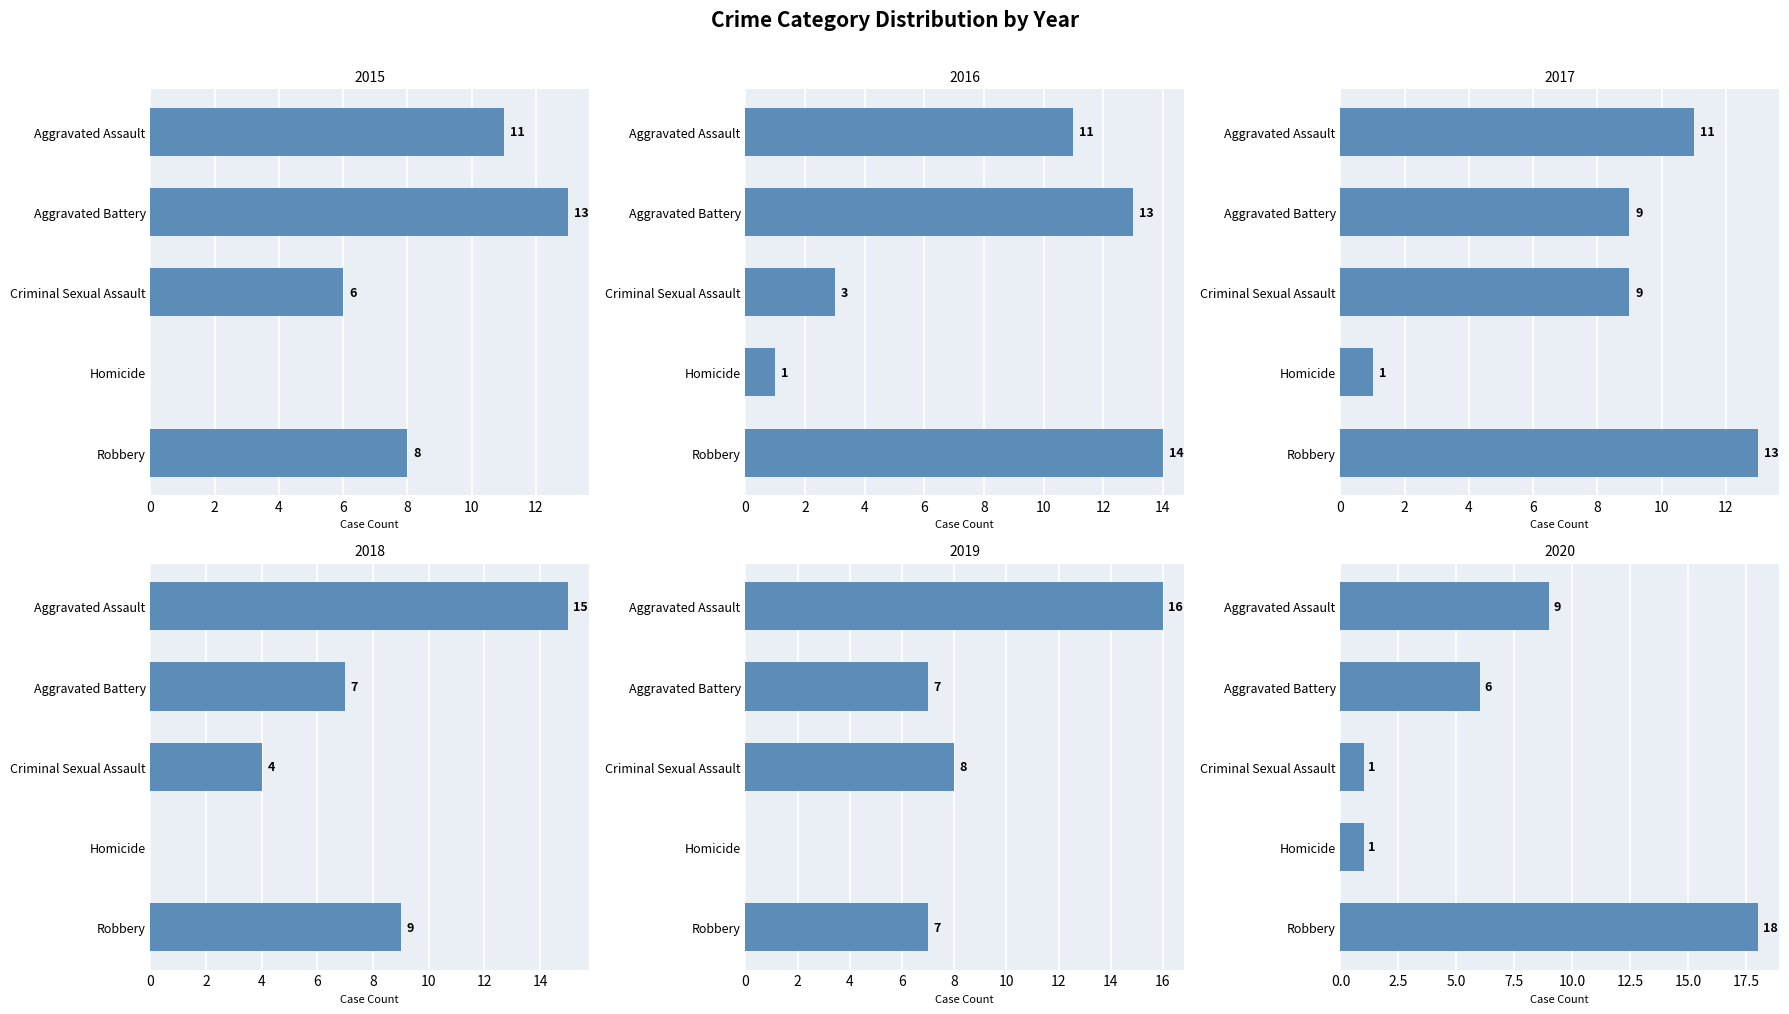

What is the approximate value of 2016 at Aggravated Battery, to the nearest 5?

15